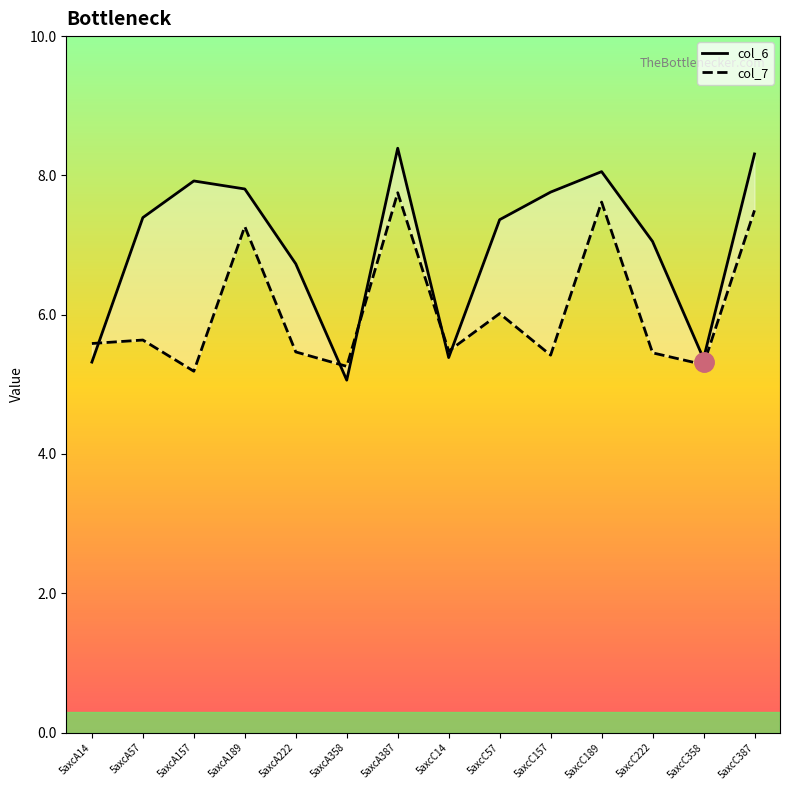

At how many categories does at least one series exceed 6?

10